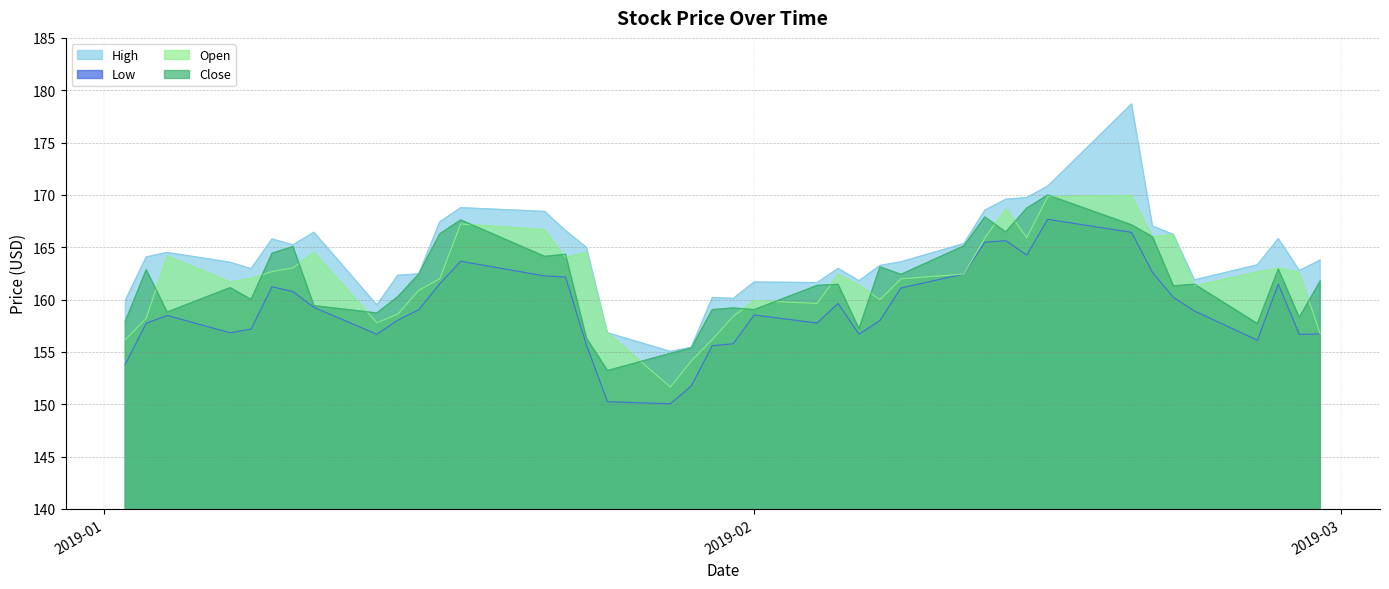

Where is the first local minimum for Open?

2019-01-07